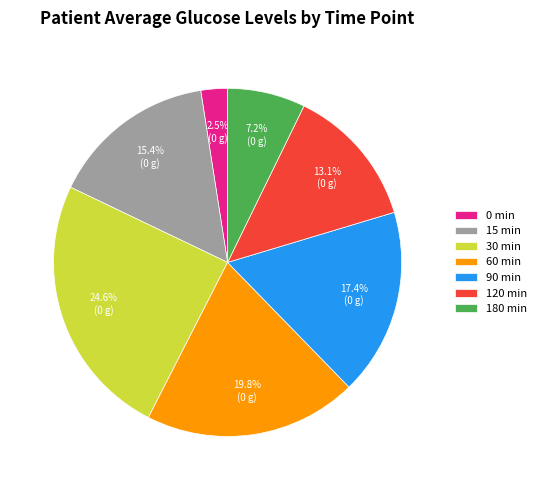

Do 15 min and 90 min together represent more than half of the pie?

No